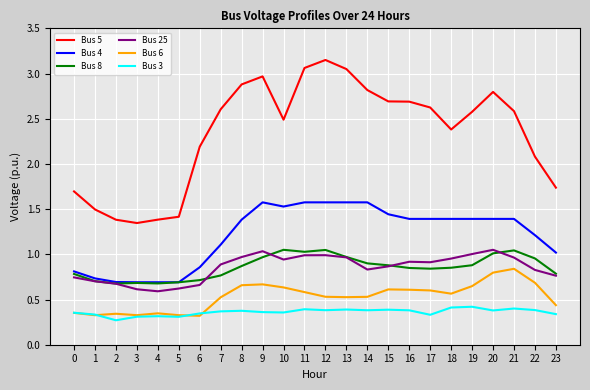

Which series has the widest spread of values?

Bus 5